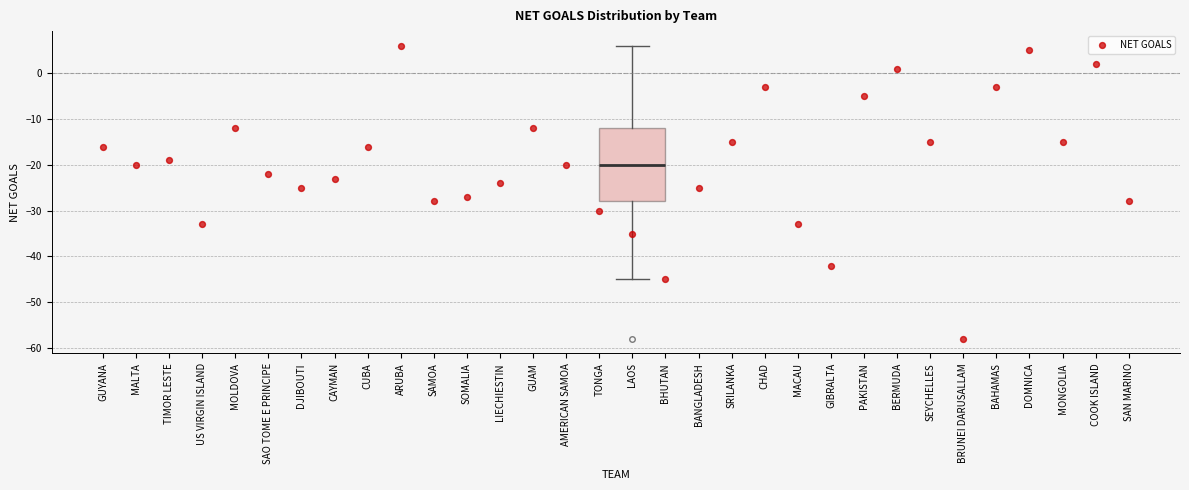

Where is the lower edge of the box for LAOS on the y-axis? The values are not printed on the chart, so give them approximately, as read against the axis.

-28